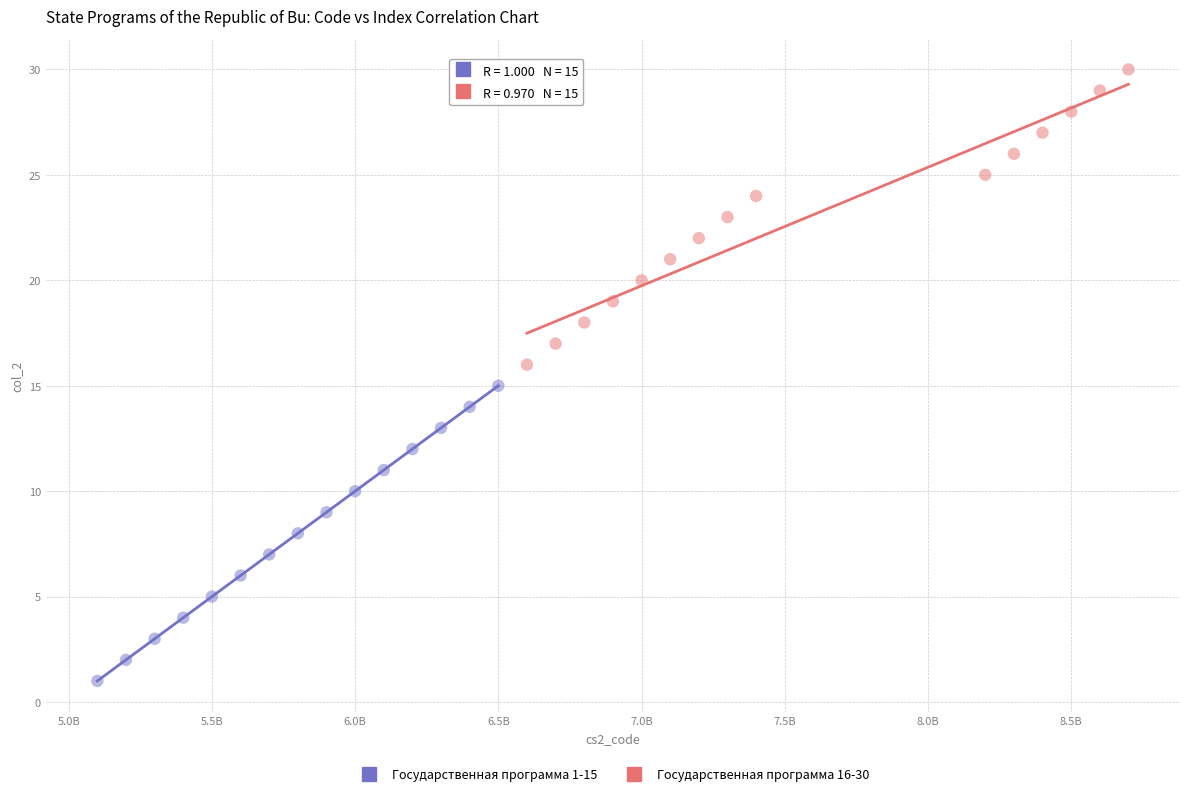

Which series contains the highest Y value?

Государственная программа 16-30